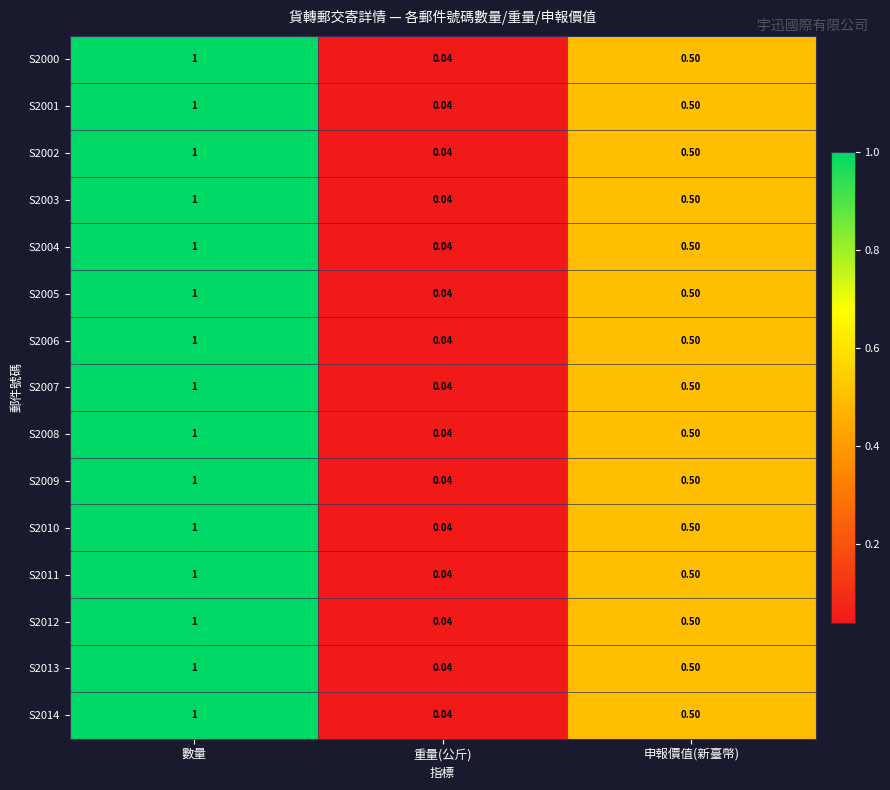

At which category is the sum across all series the highest?

數量